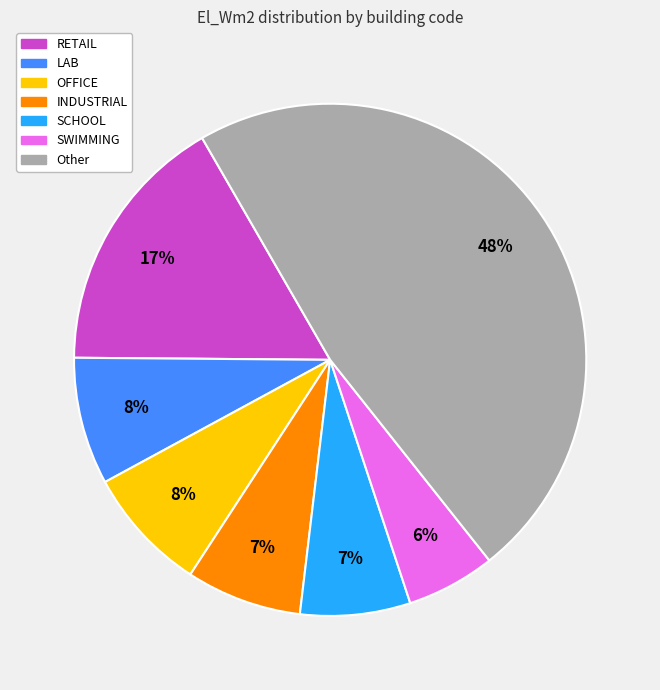

To the nearest percent, what is the average slice percentage?

14%